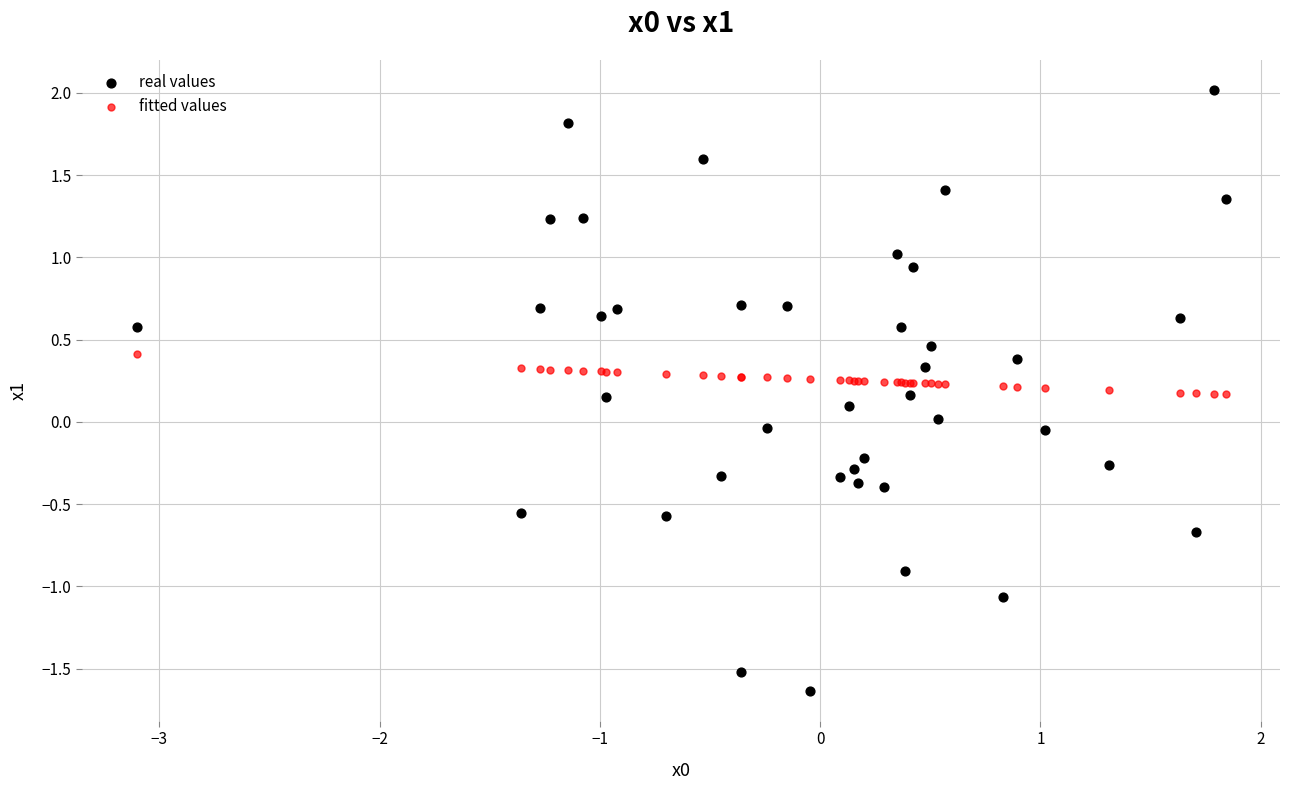

What are all the series names shown in the legend?

real values, fitted values